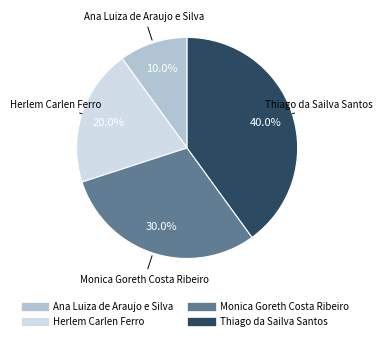

To the nearest percent, what percentage of the pie is Monica Goreth Costa Ribeiro?

30%